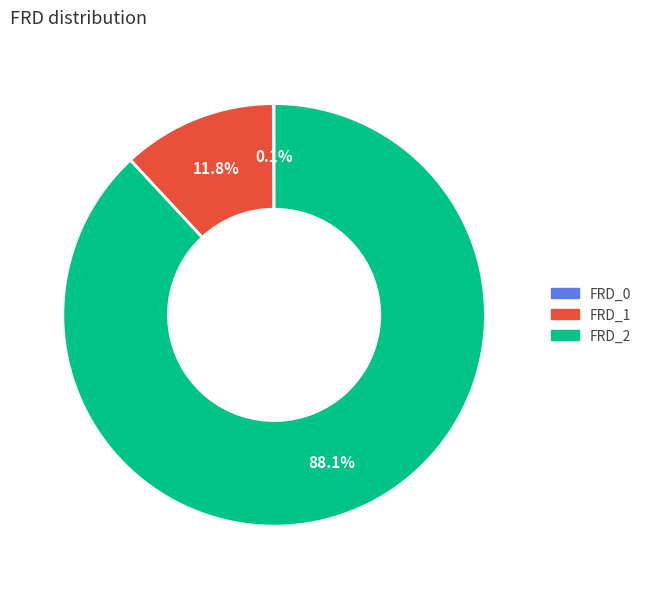

Which slice is the largest?

FRD_2